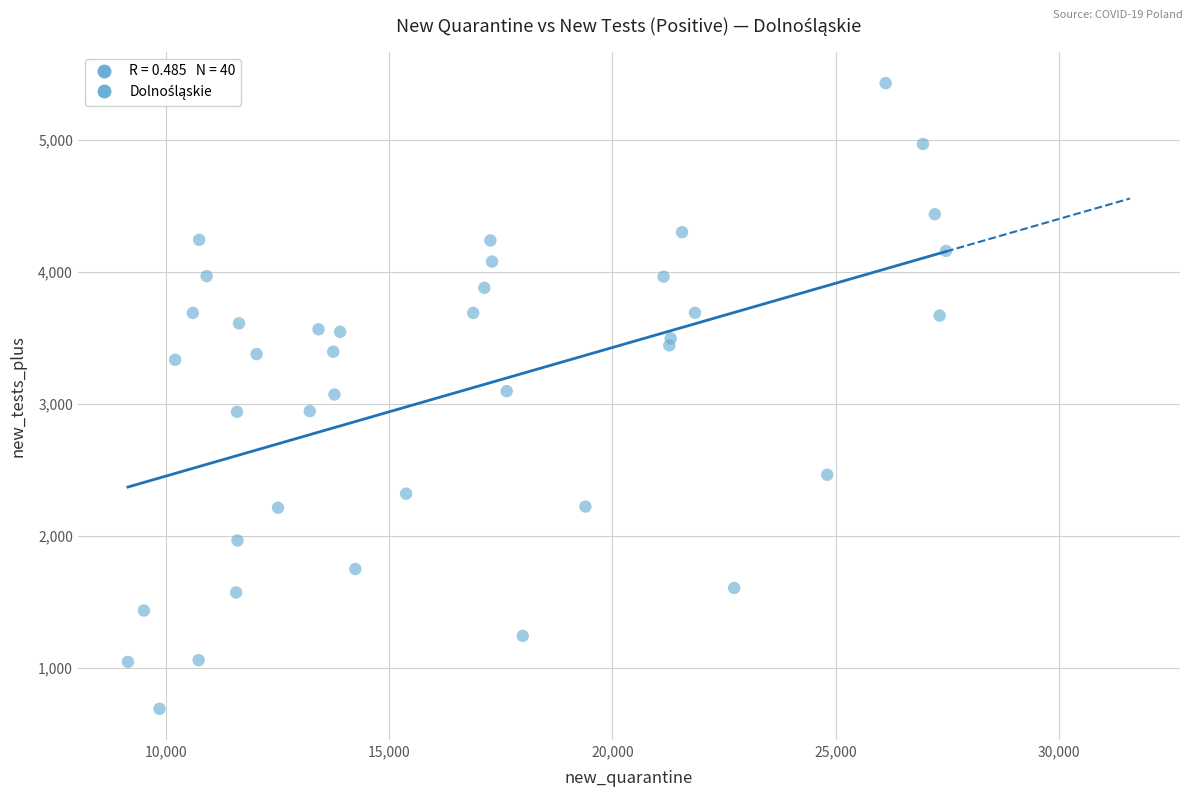

What is the range of X values (max minus min)?

18332